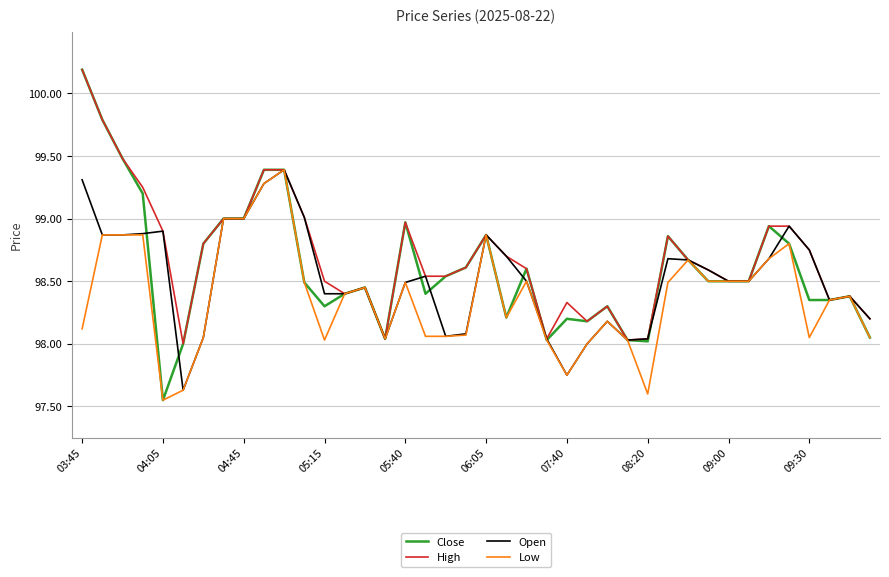

What is the greatest value displayed?

100.2